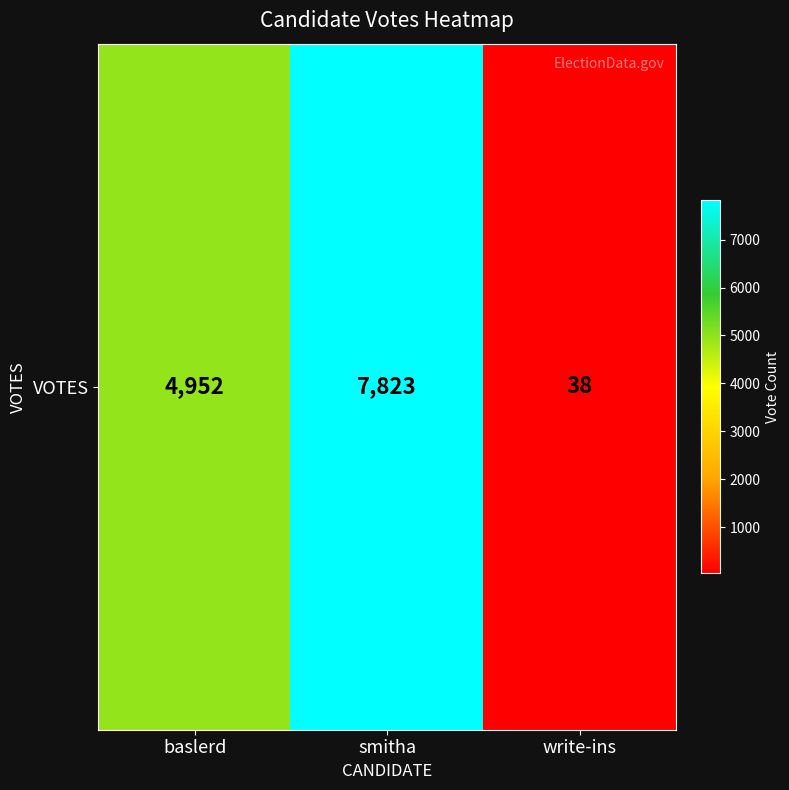

Which label corresponds to the largest value in the chart?

smitha